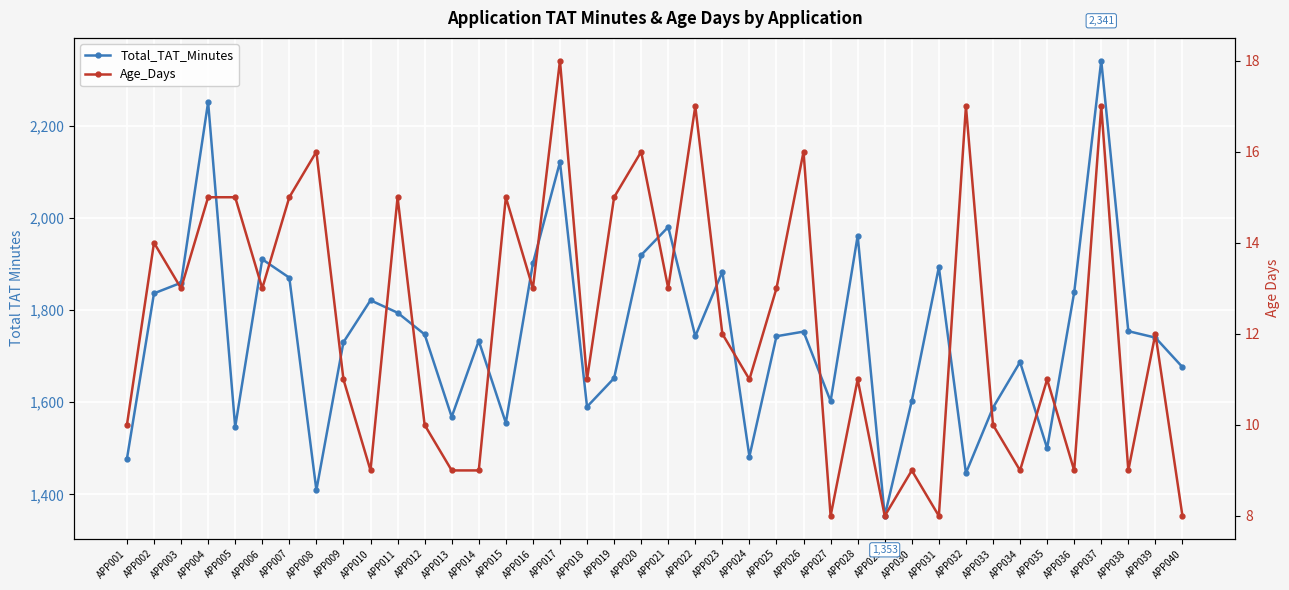

How many values in the Age_Days series are below 12?

19